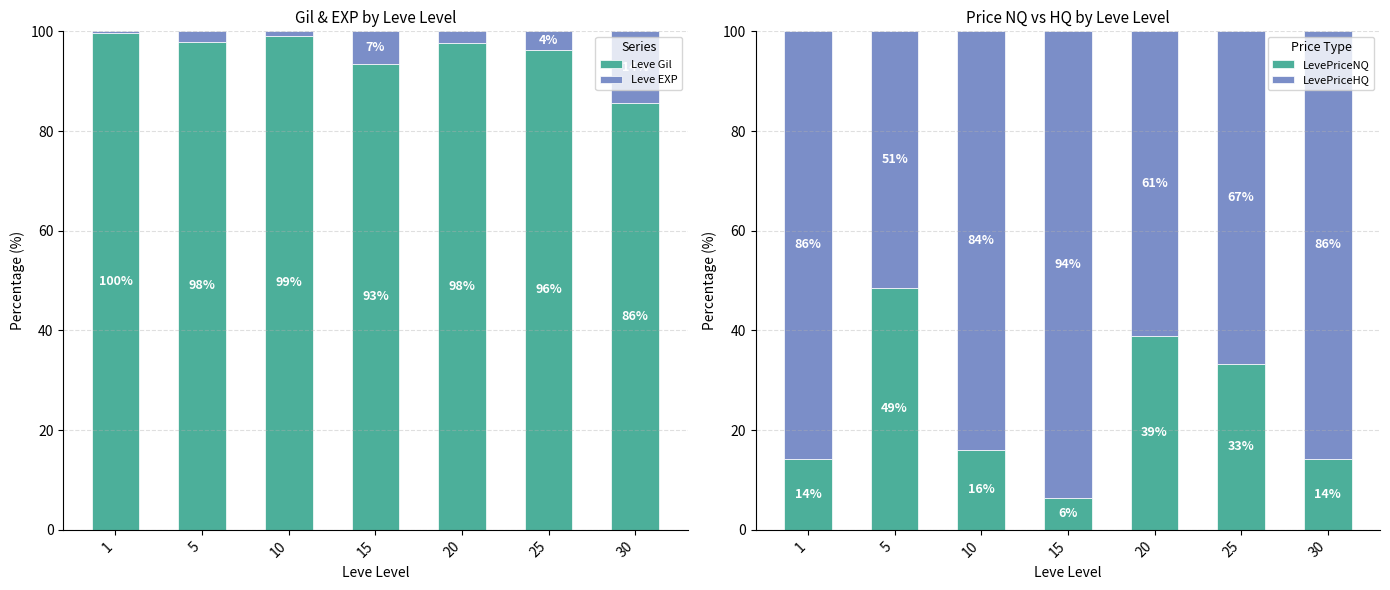

Reading right to left, list all the values displayed in this chart.

Leve Gil: 85.7	96.3	97.8	93.4	99.1	97.9	99.8
Leve EXP: 14.3	3.7	2.2	6.6	0.9	2.1	0.2
LevePriceNQ: 14.3	33.4	38.9	6.4	16.0	48.6	14.3
LevePriceHQ: 85.7	66.6	61.1	93.6	84.0	51.4	85.7